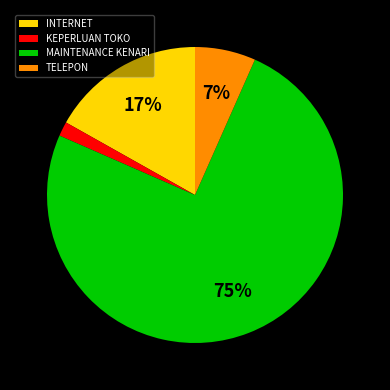

Combined, do INTERNET and TELEPON account for over 50%?

No